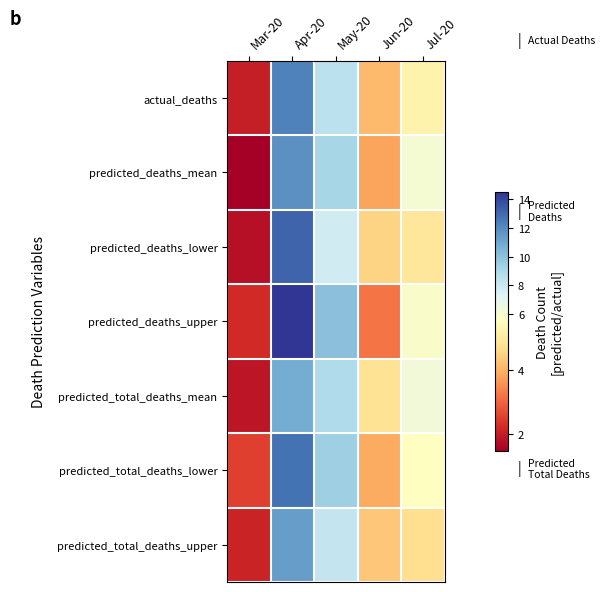

At May-20, list the series in order from largest to smallest.

predicted_deaths_upper, predicted_total_deaths_lower, predicted_deaths_mean, predicted_total_deaths_mean, actual_deaths, predicted_total_deaths_upper, predicted_deaths_lower